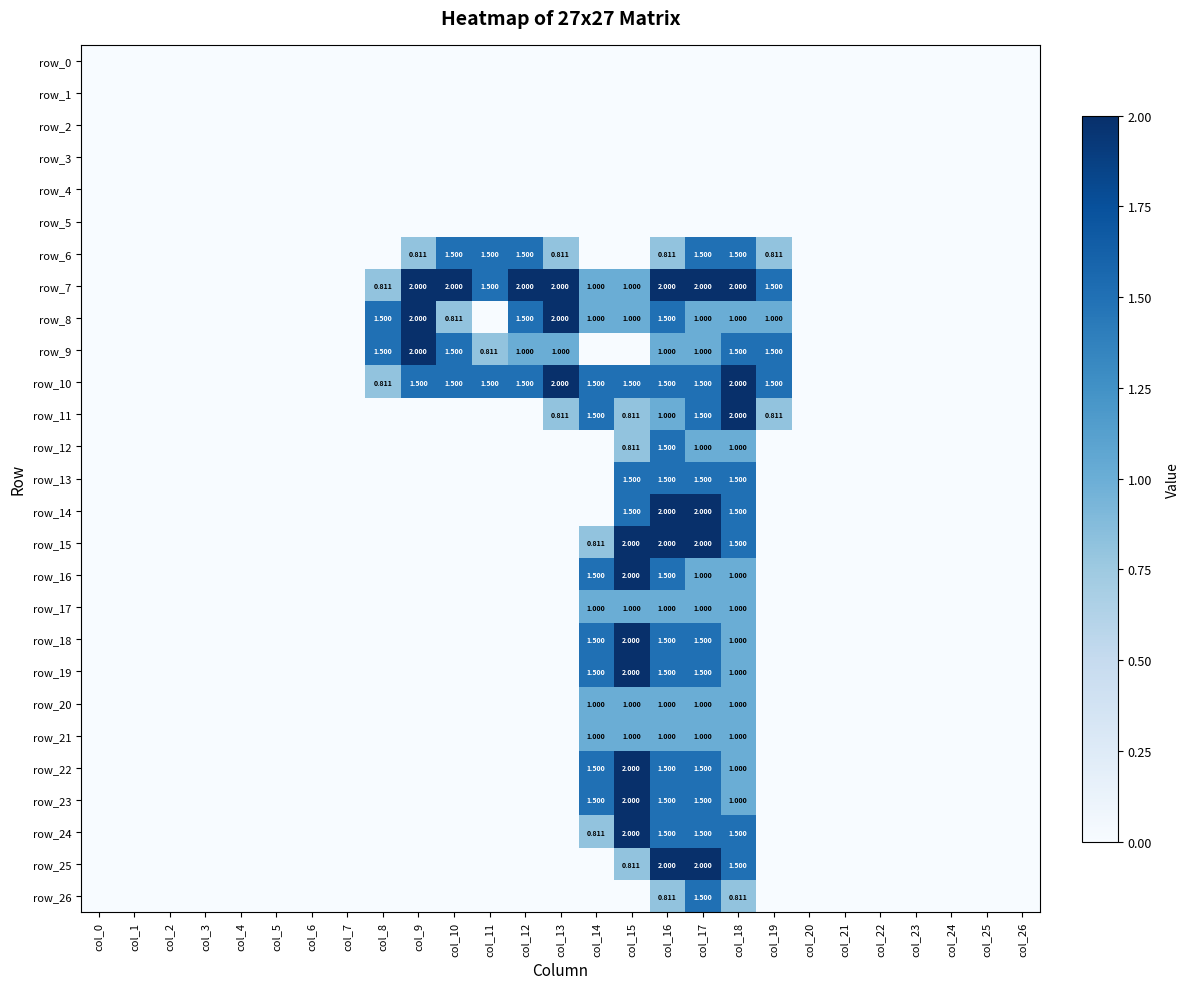

Which series has the largest total across all categories?

row_7